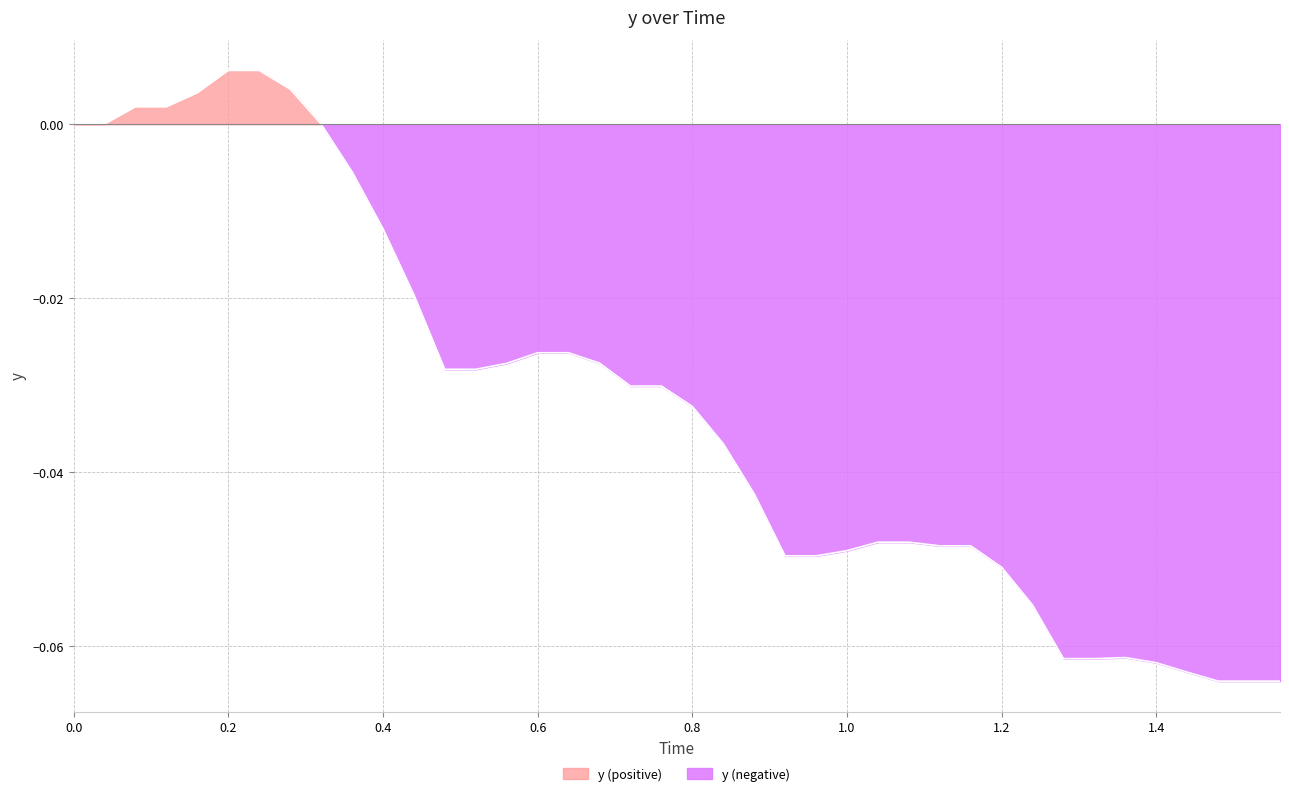

What is the difference between the maximum and minimum values?

0.1